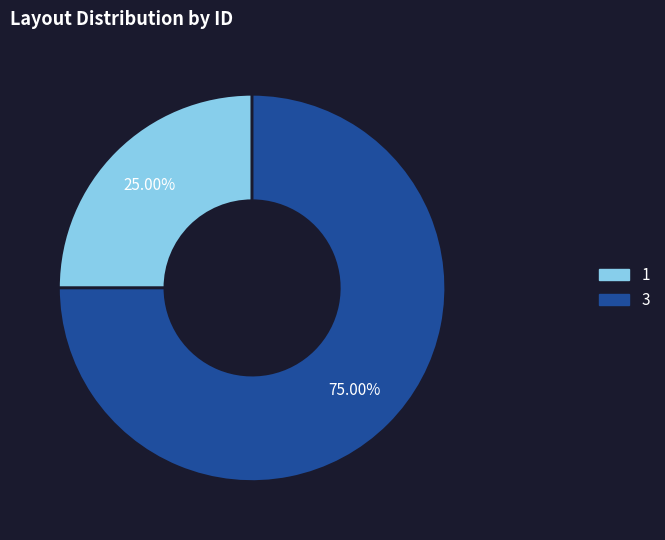

To the nearest percent, what is the average slice percentage?

50%